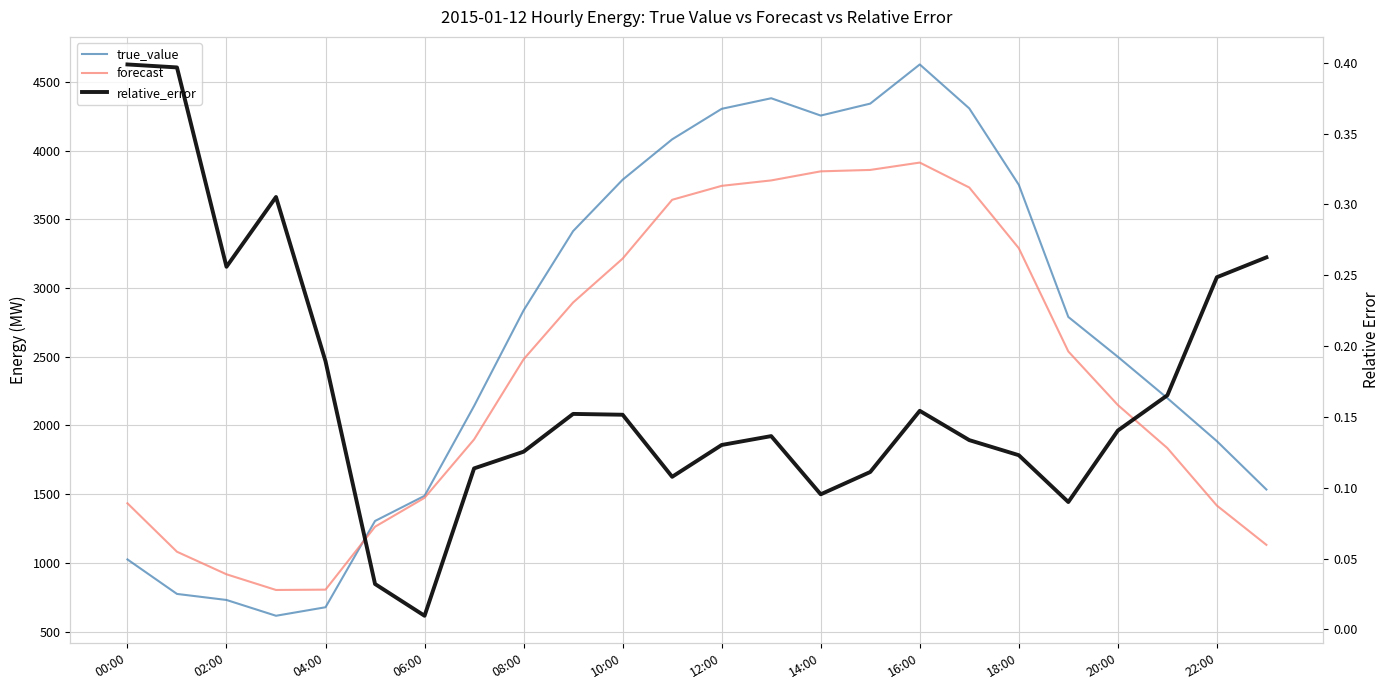

How many intersections are there between forecast and true_value?

1